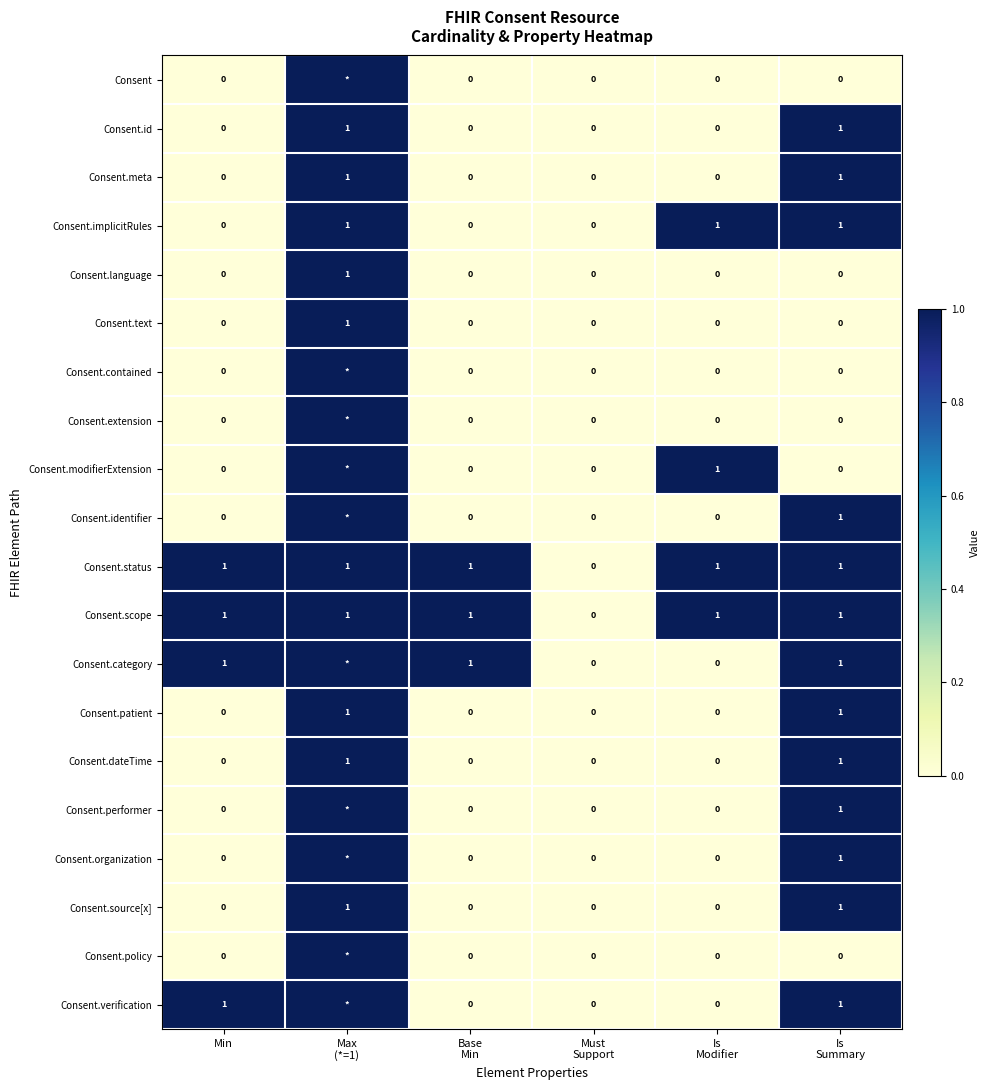

What is the total value across all series at Min?

4